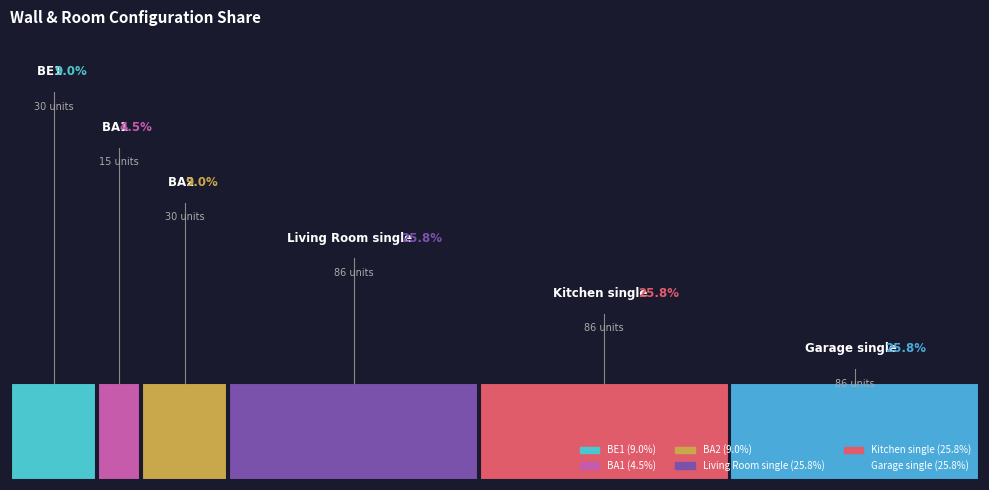

The BA2 slice represents 9% of the pie. True or false?

True